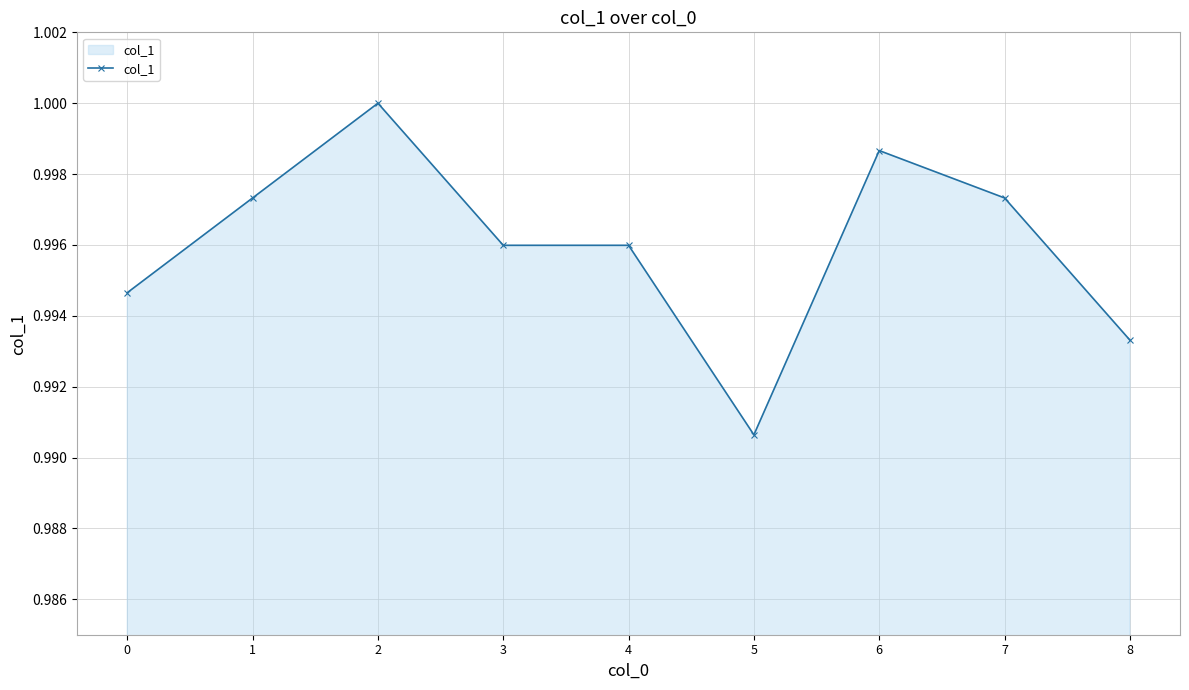

At which category does the chart reach its minimum across all series?

5